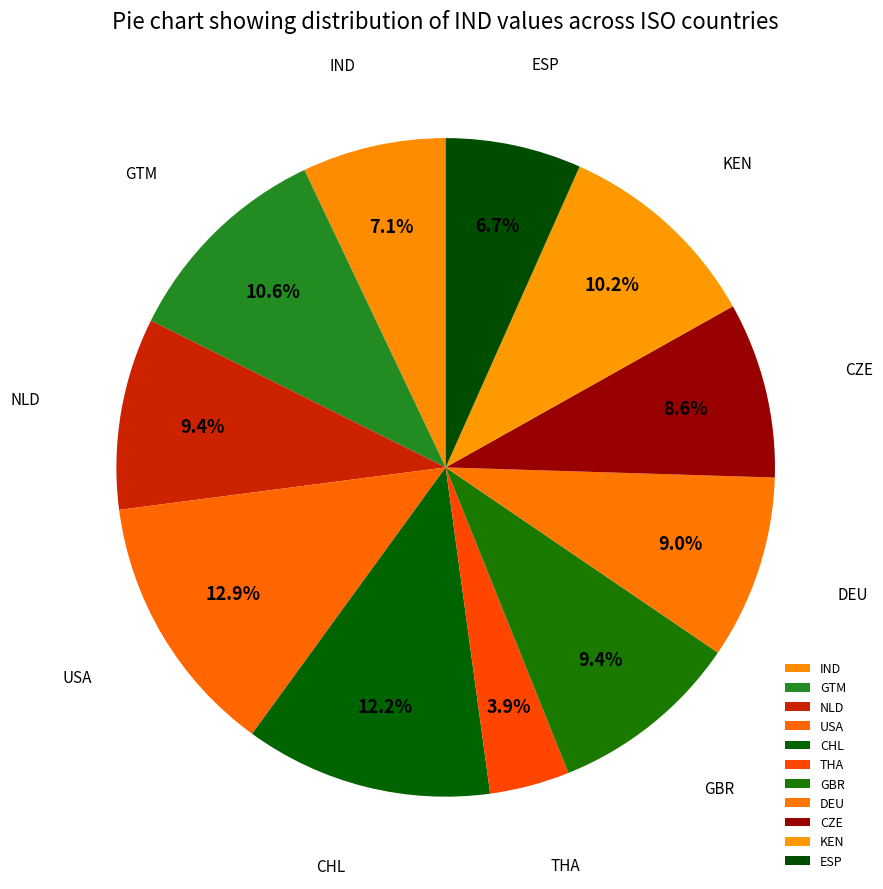

What percentage is the GBR slice, to the nearest percent?

9%